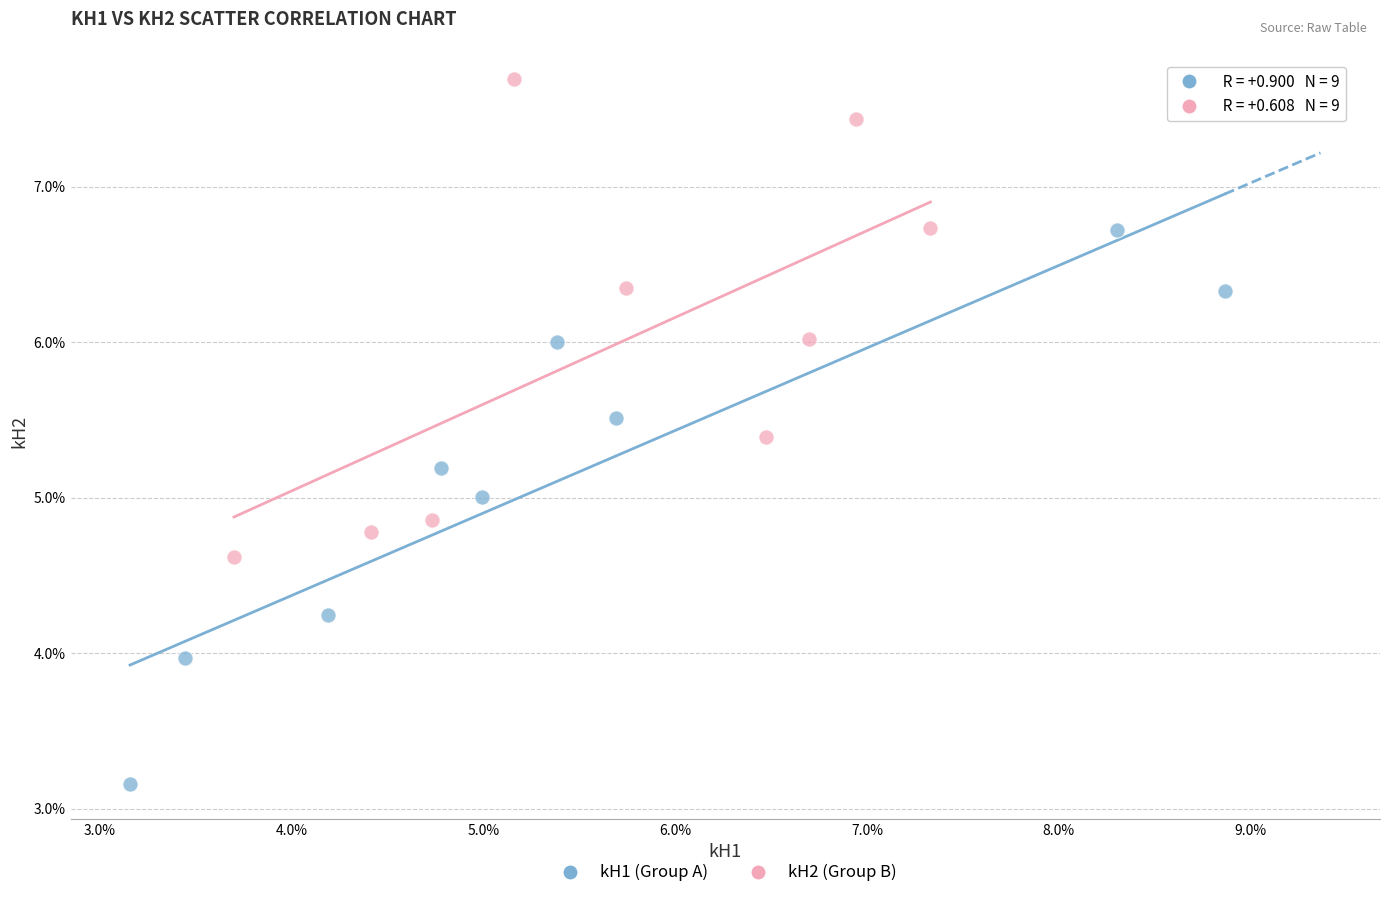

What are all the series names shown in the legend?

kH1 (Group A), kH2 (Group B)